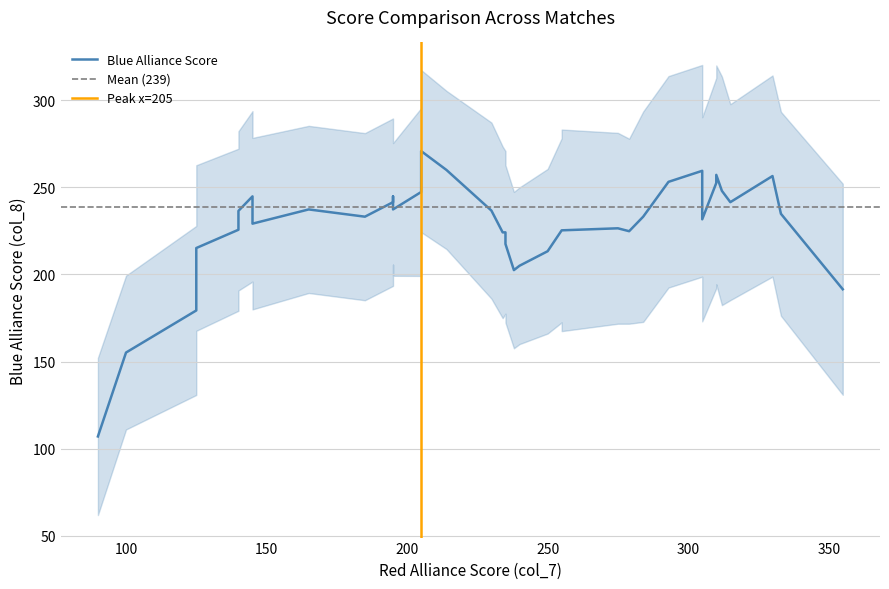

What is the difference between the maximum and minimum values in the col_8 series?

203